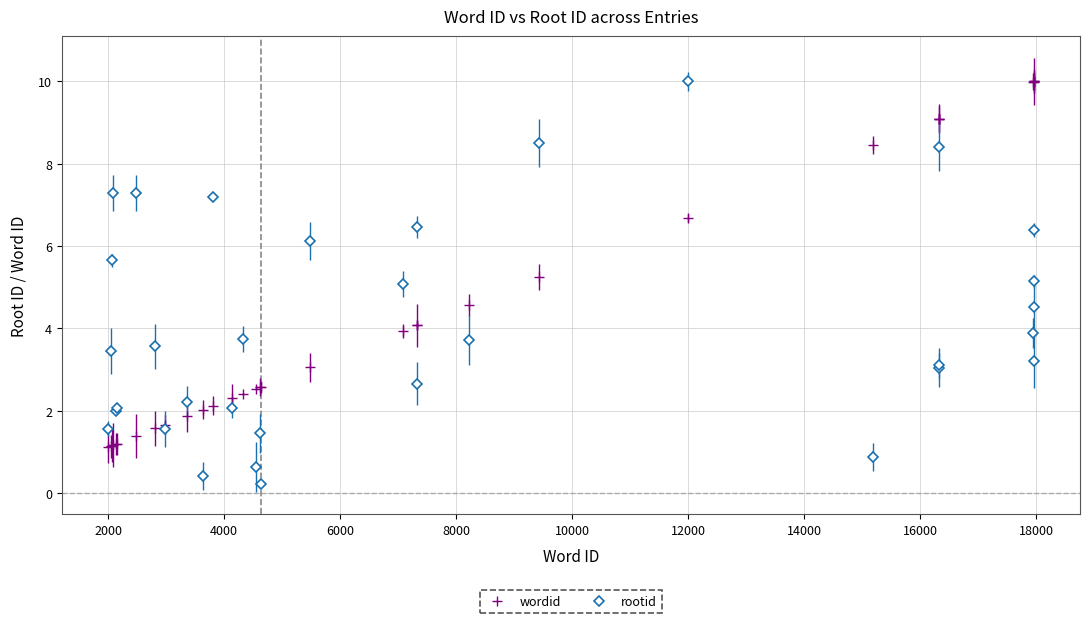

Does the chart have visible grid lines?

Yes